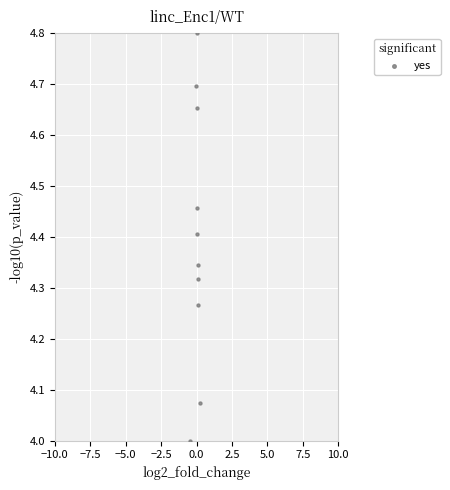

What is the range of X values (max minus min)?

0.7